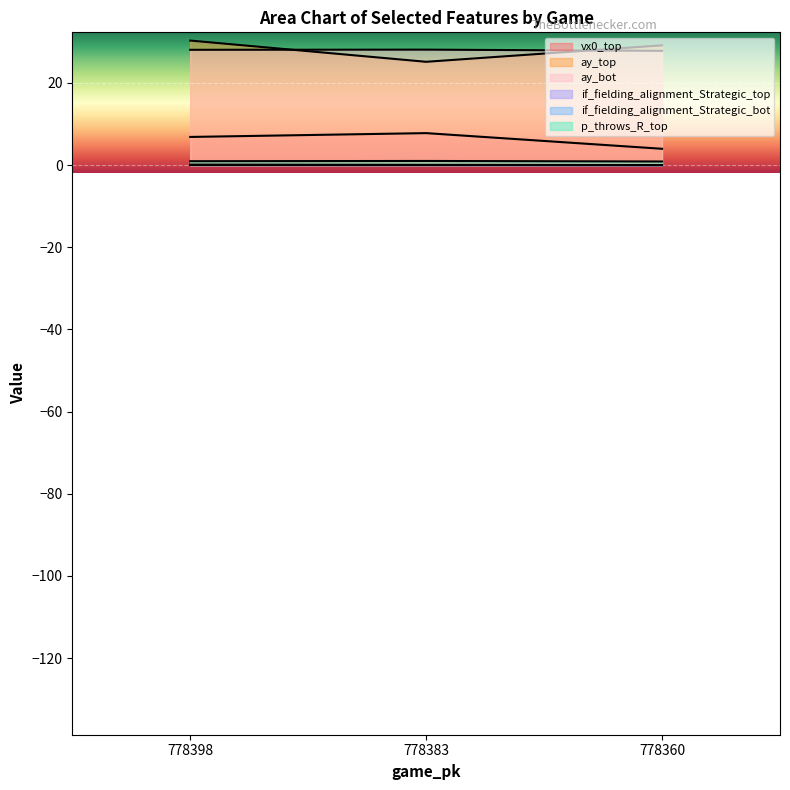

At how many categories does at least one series exceed 16?

3